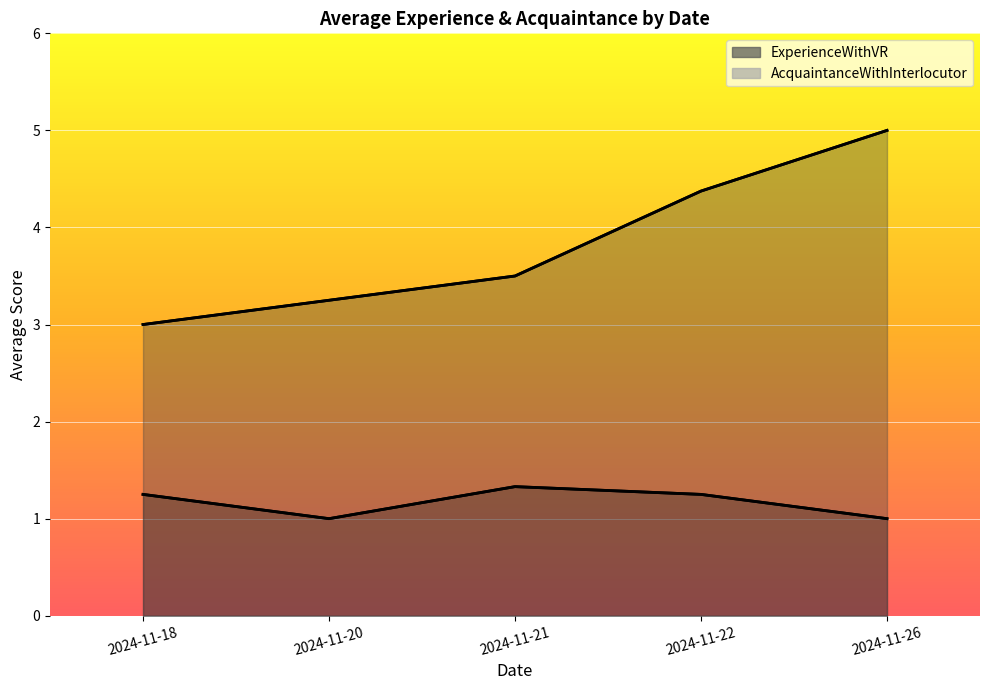

True or false: ExperienceWithVR and AcquaintanceWithInterlocutor cross at least once.

False